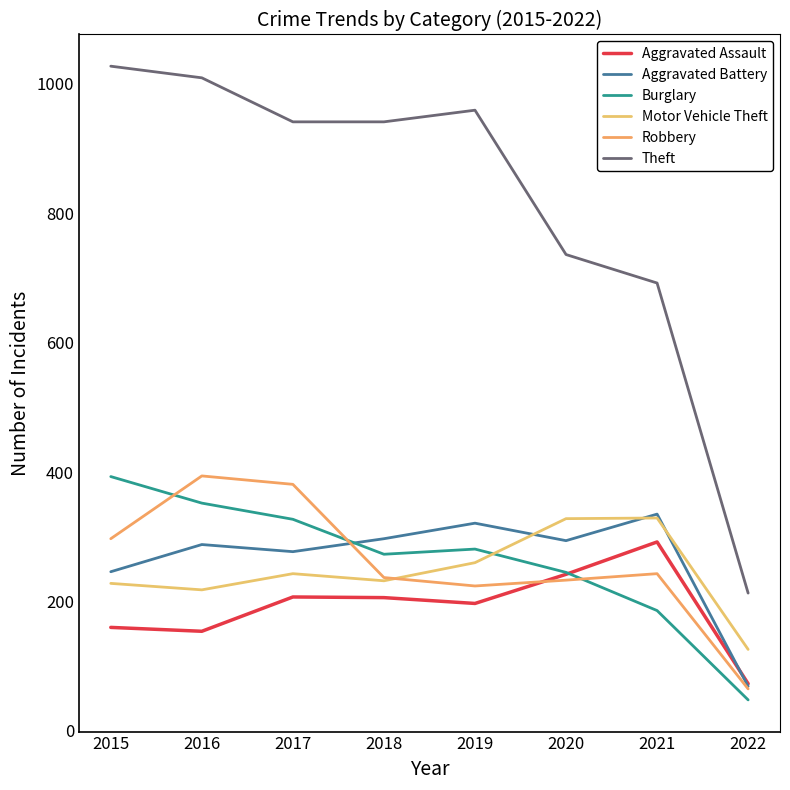

What is the maximum value shown in the chart?

1027